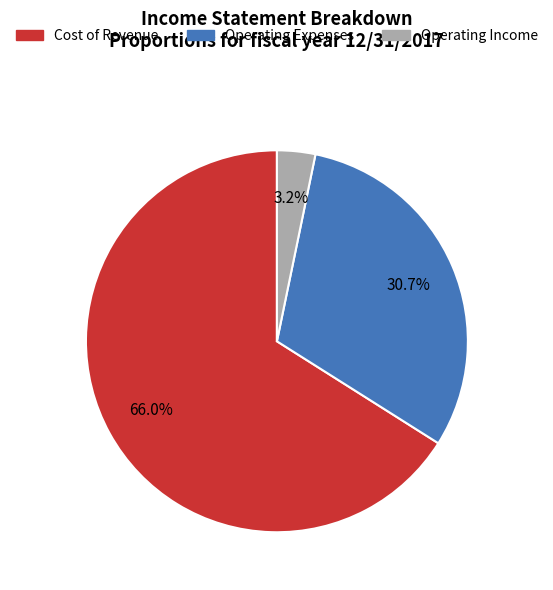

Is there any slice that represents more than half of the pie?

Yes